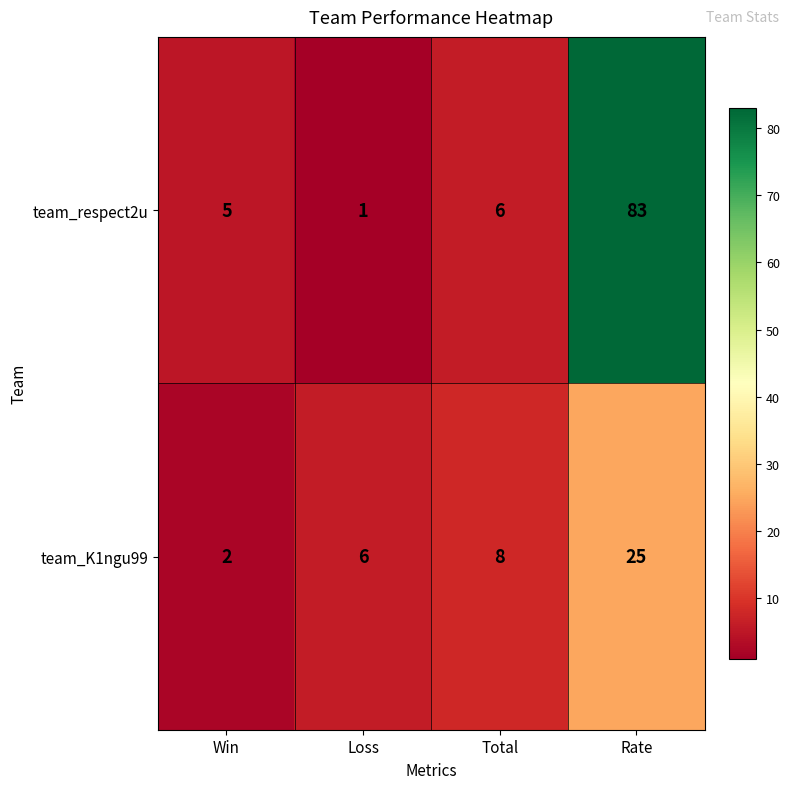

How many series are shown in this chart?

2